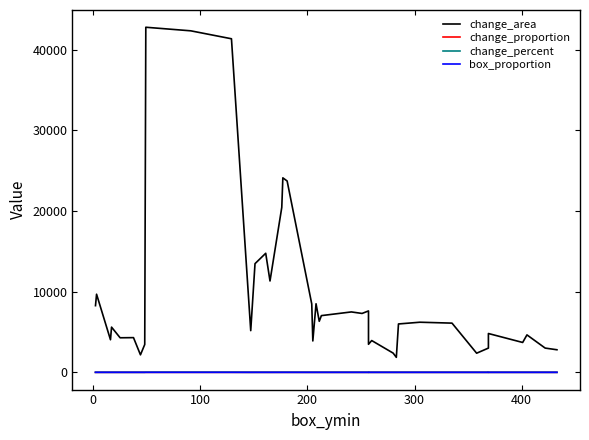

List the series in order of their peak value, lowest first.

change_proportion, box_proportion, change_percent, change_area